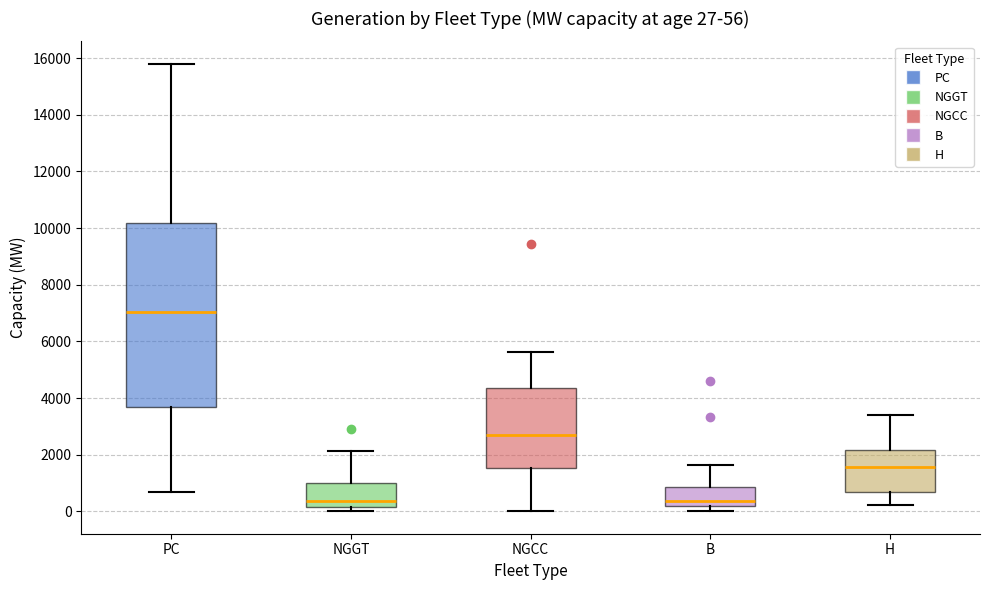

Comparing the boxes themselves (not the whiskers), which one is the tallest?

PC